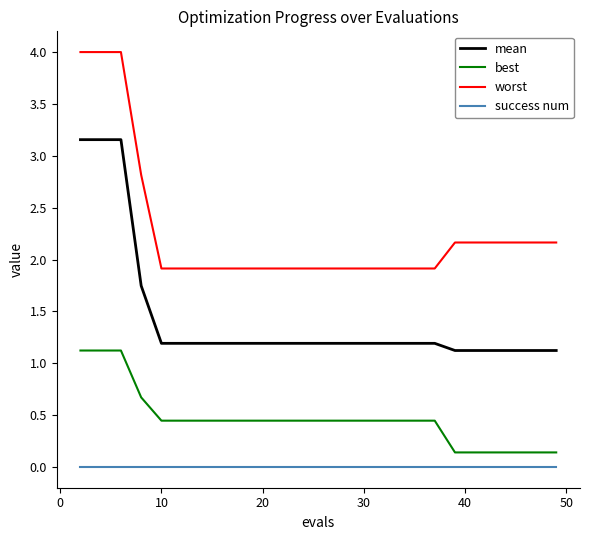

Which series has the largest total across all categories?

worst